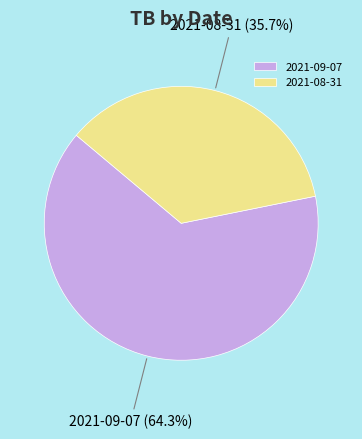

Does any single category account for the majority?

Yes